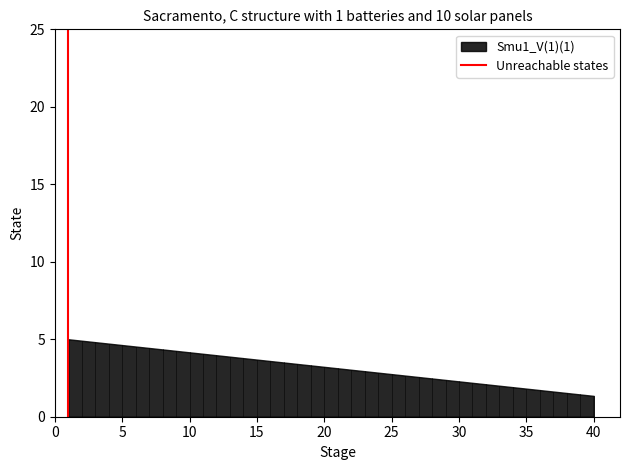

What is the difference between the maximum and minimum values?

3.7